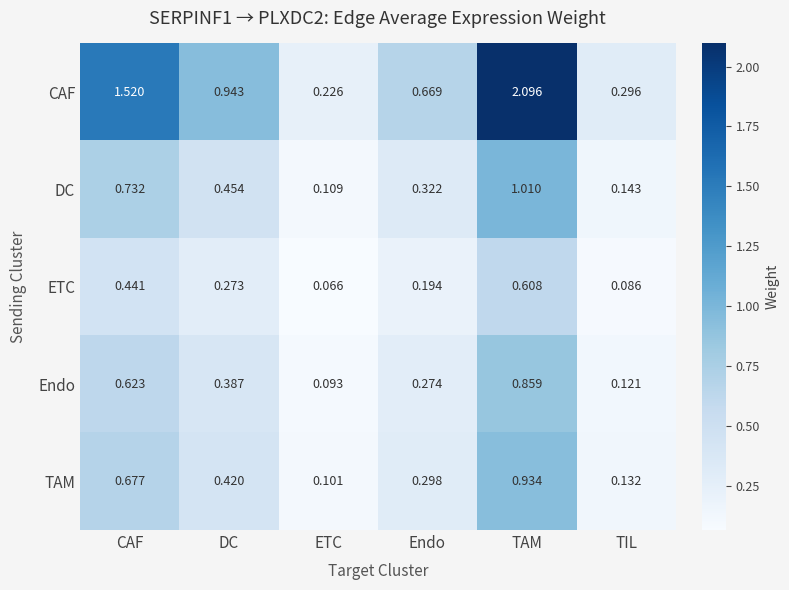

At which category is the sum across all series the highest?

TAM